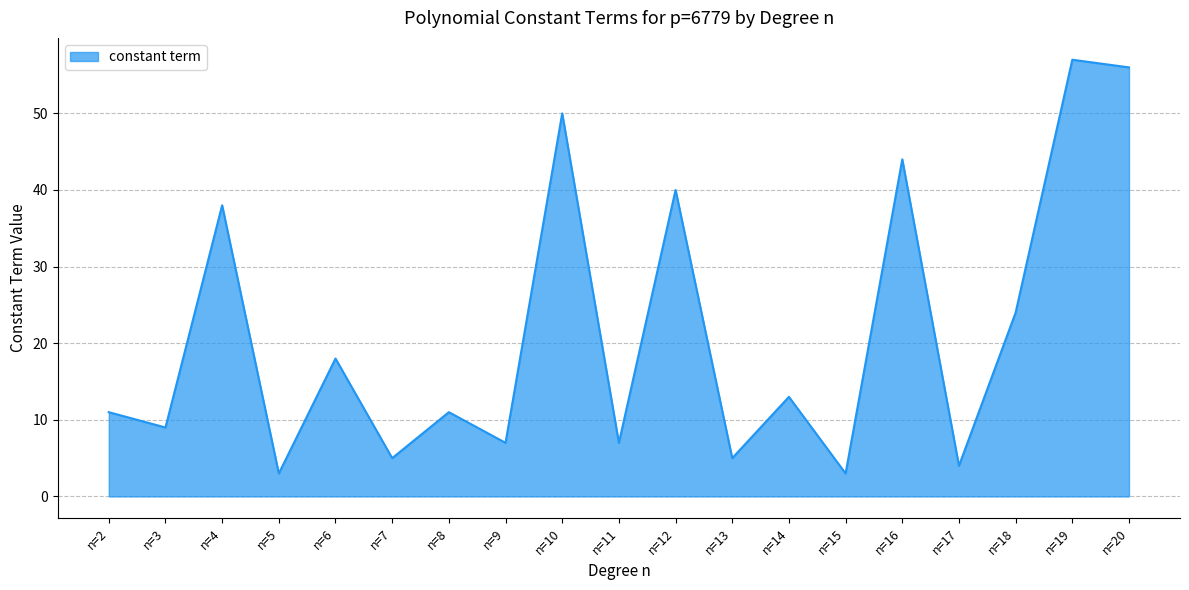

Is it true that the value at n=11 is 3?

False